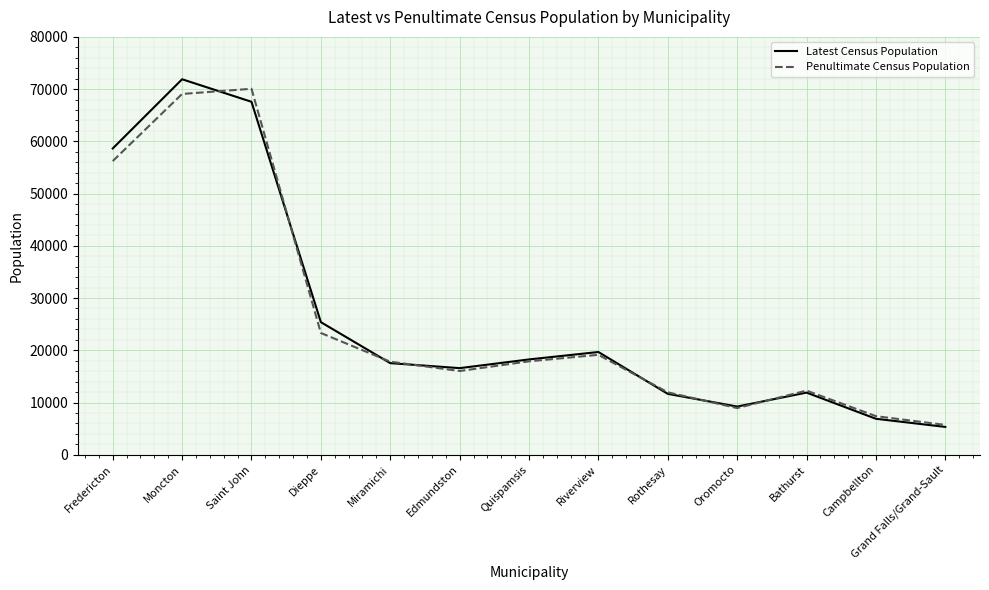

What is the difference between the highest and lowest values at Grand Falls/Grand-Sault?

380